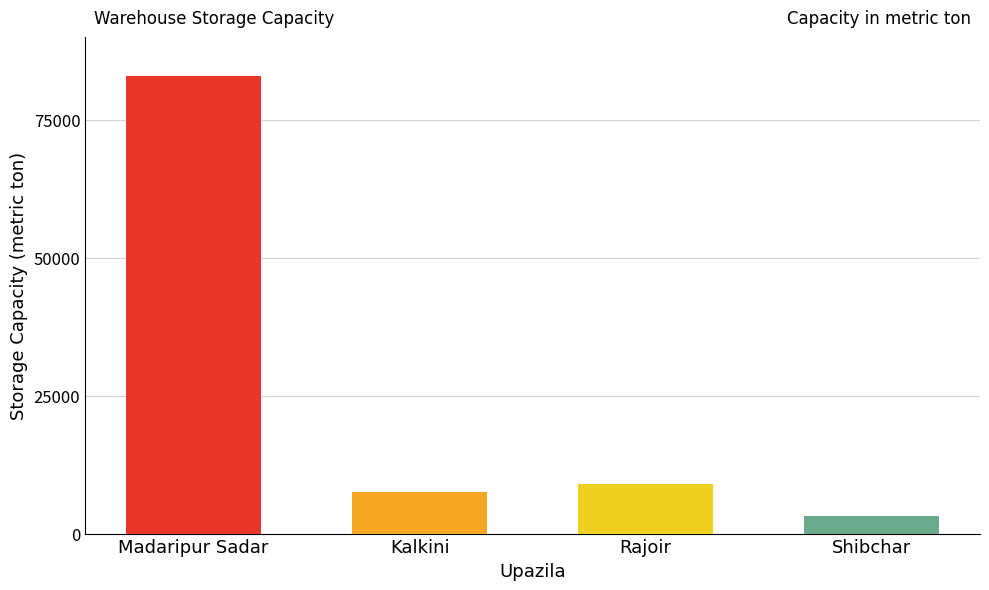

Does the chart contain any negative values?

No